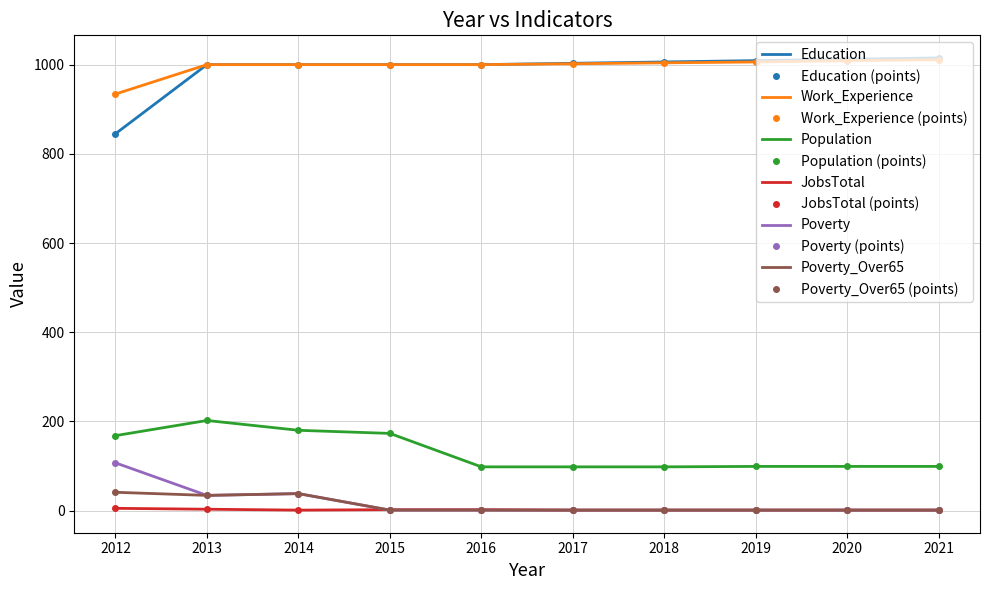

True or false: Poverty_Over65 has more than 0 points higher than both neighbors.

True